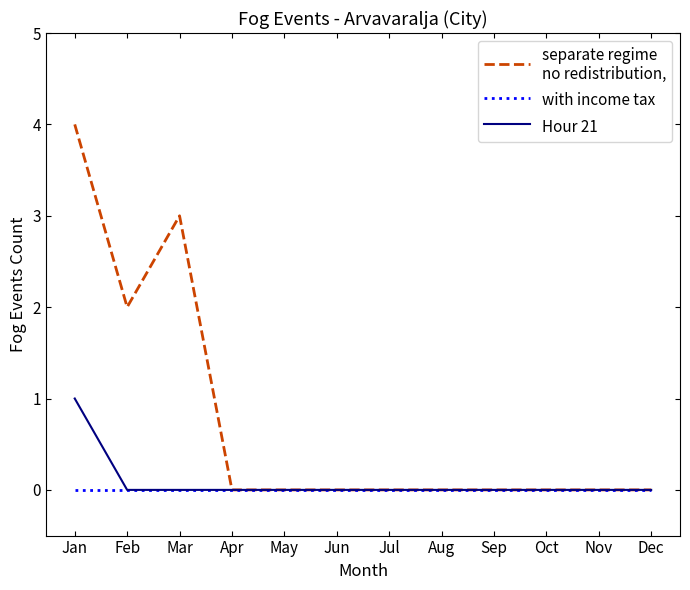

What is the maximum value shown in the chart?

4